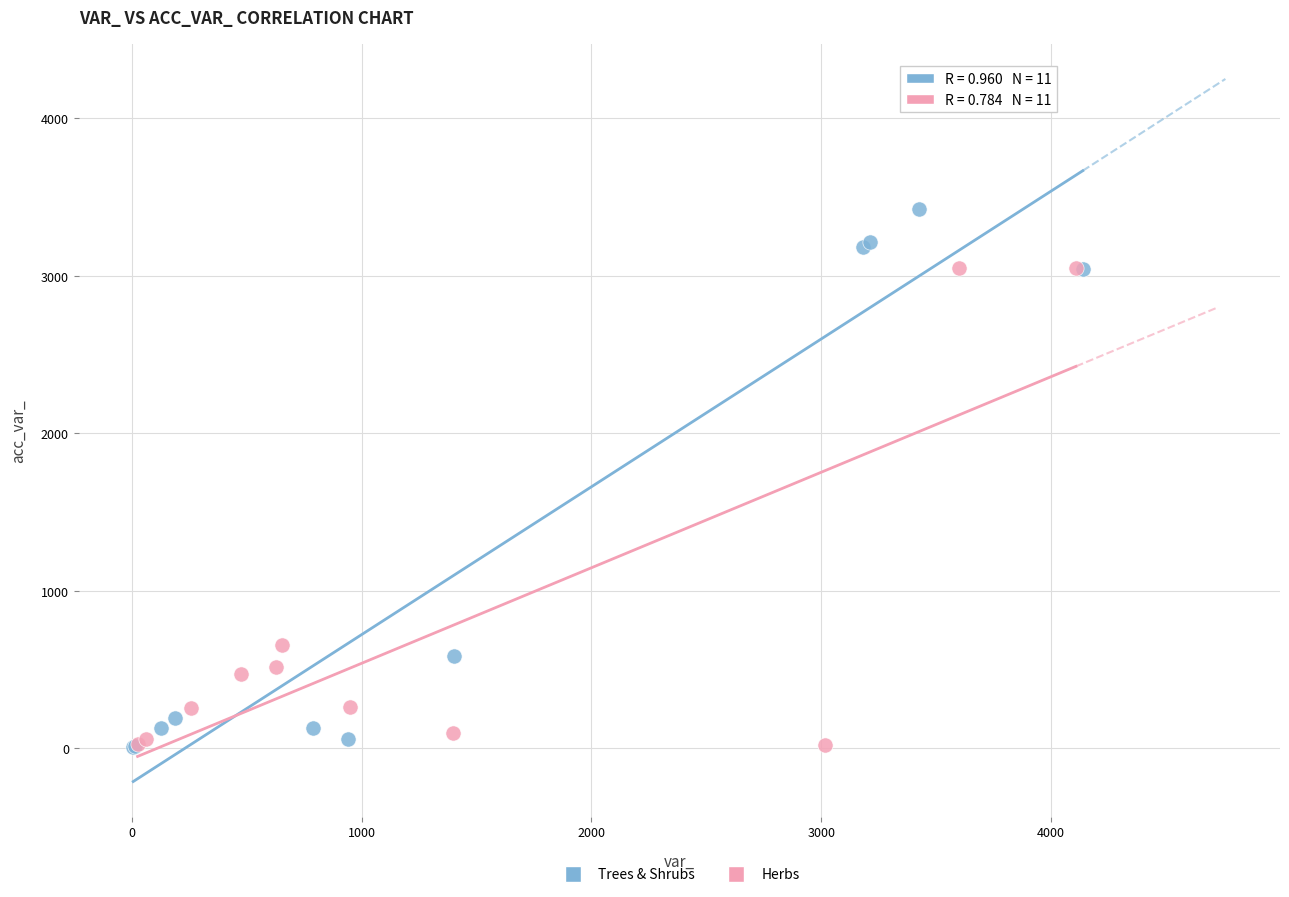

Which series reaches the maximum Y coordinate?

Trees & Shrubs